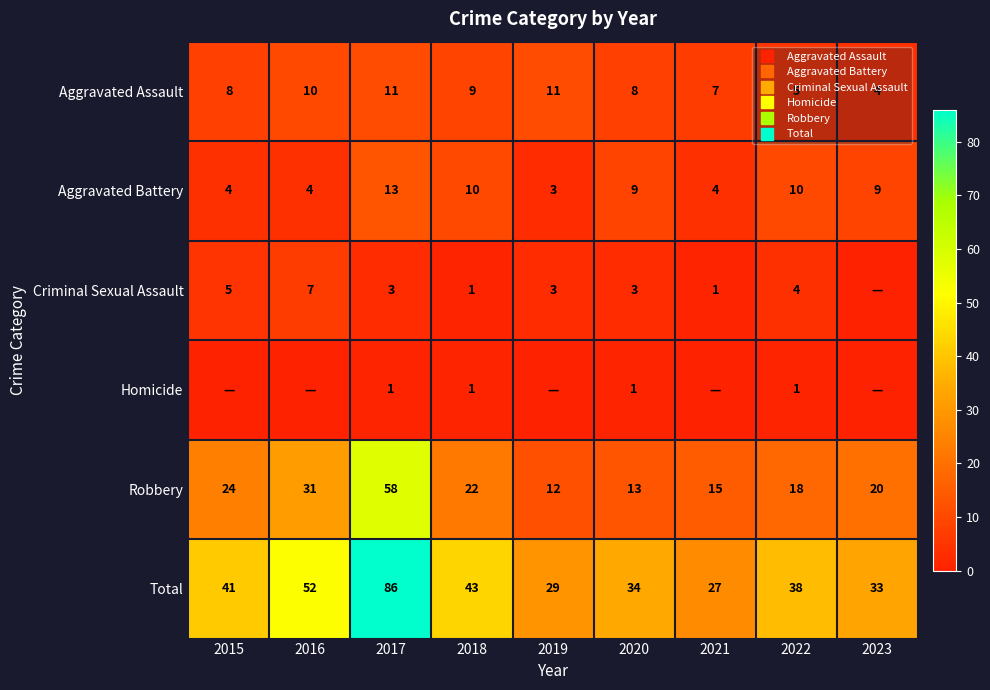

Rank the series by their maximum value, from lowest to highest.

Homicide, Criminal Sexual Assault, Aggravated Assault, Aggravated Battery, Robbery, Total